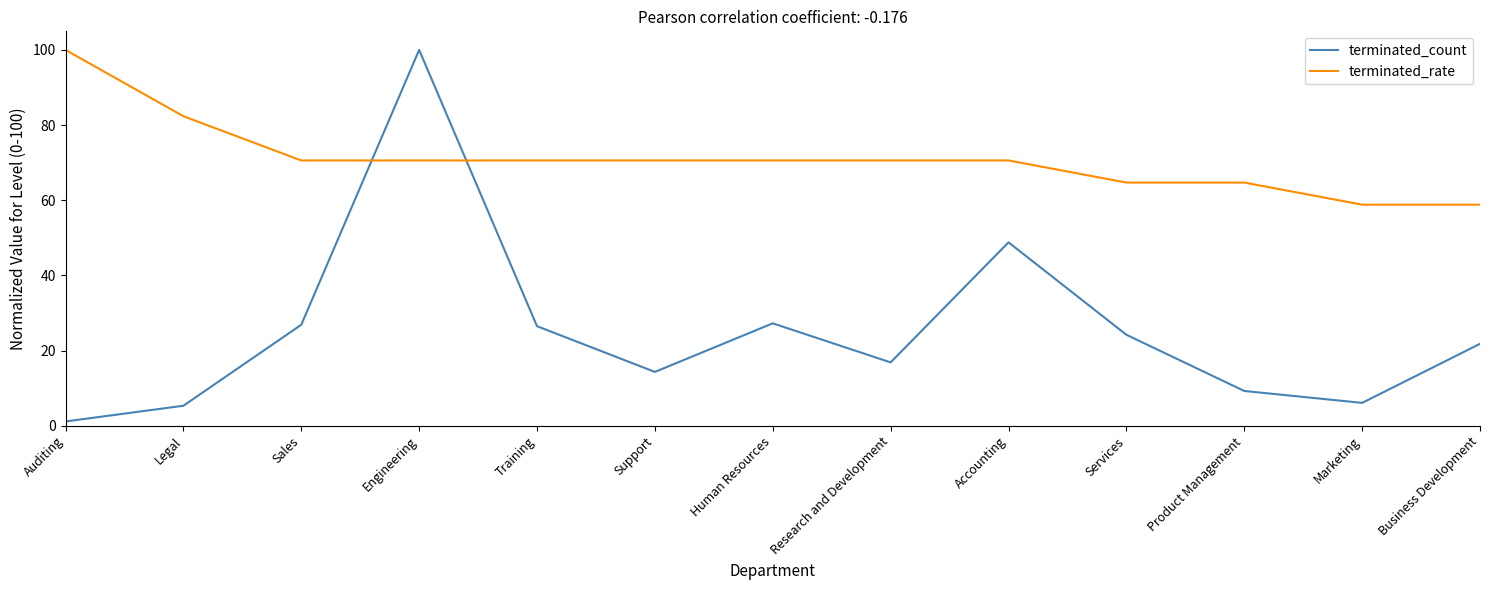

Between which two adjacent categories do terminated_count and terminated_rate first intersect?

Sales and Engineering